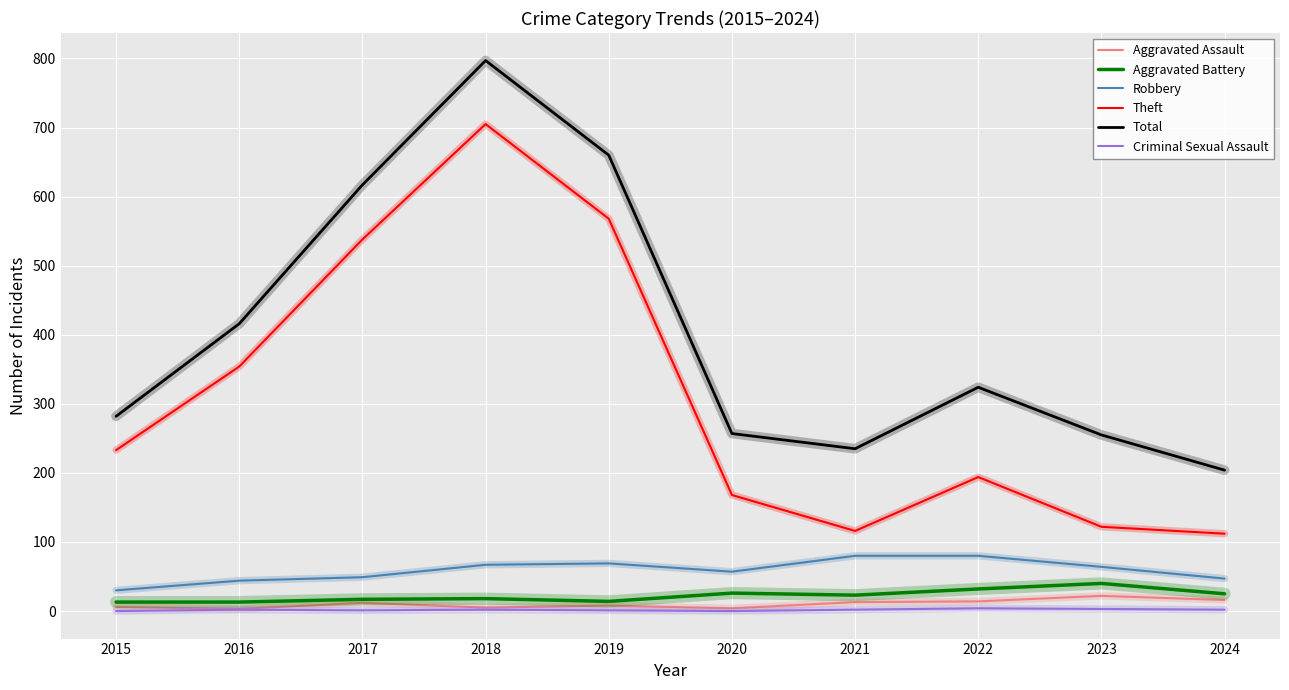

What is the spread (max minus min) of values at 2018?

795